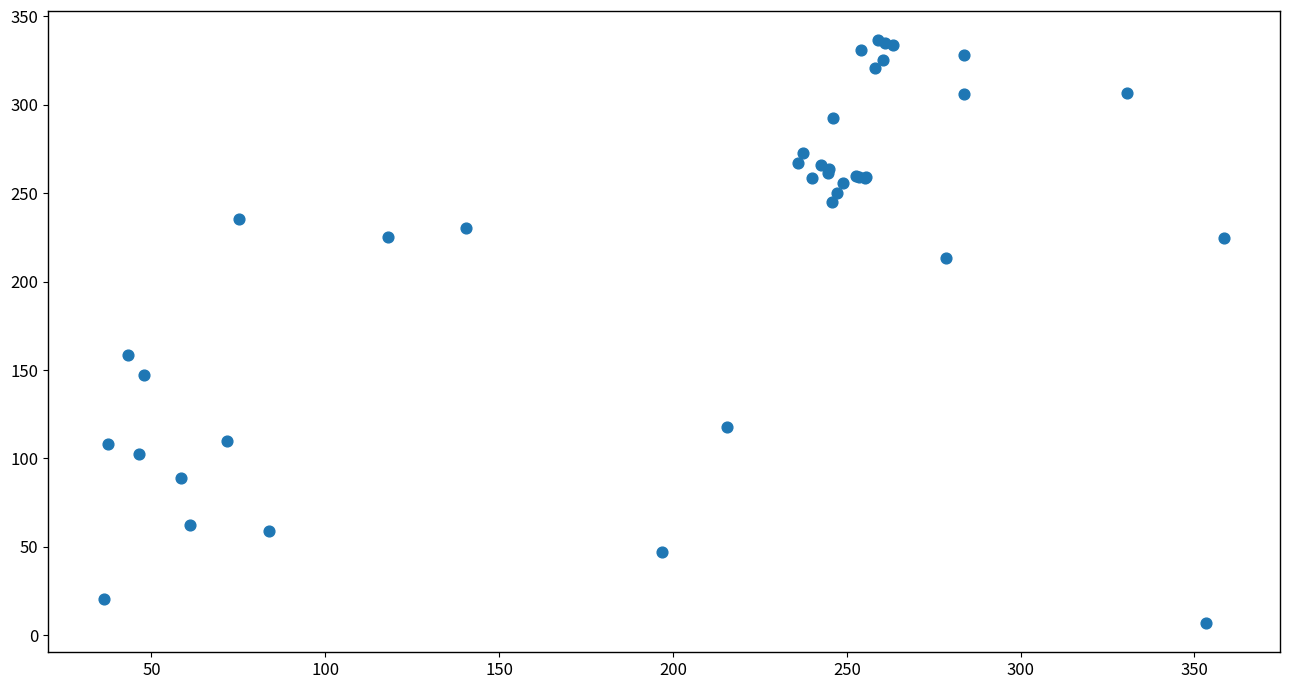

What Y value in the scatter plot is closest to 171?

158.4